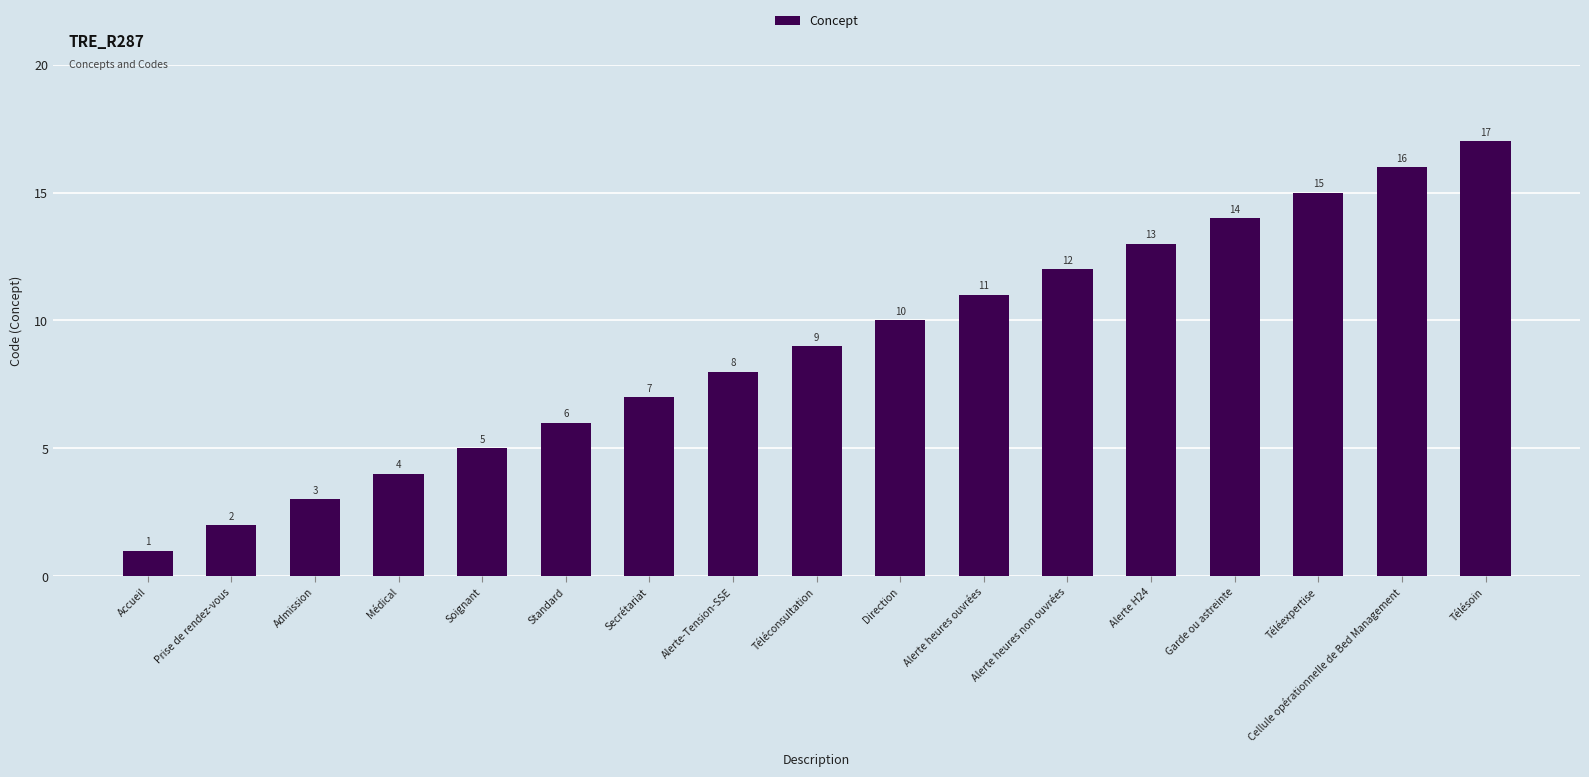

List the labels in order of value, smallest first.

Accueil, Prise de rendez-vous, Admission, Médical, Soignant, Standard, Secrétariat, Alerte-Tension-SSE, Téléconsultation, Direction, Alerte heures ouvrées, Alerte heures non ouvrées, Alerte H24, Garde ou astreinte, Téléexpertise, Cellule opérationnelle de Bed Management, Télésoin